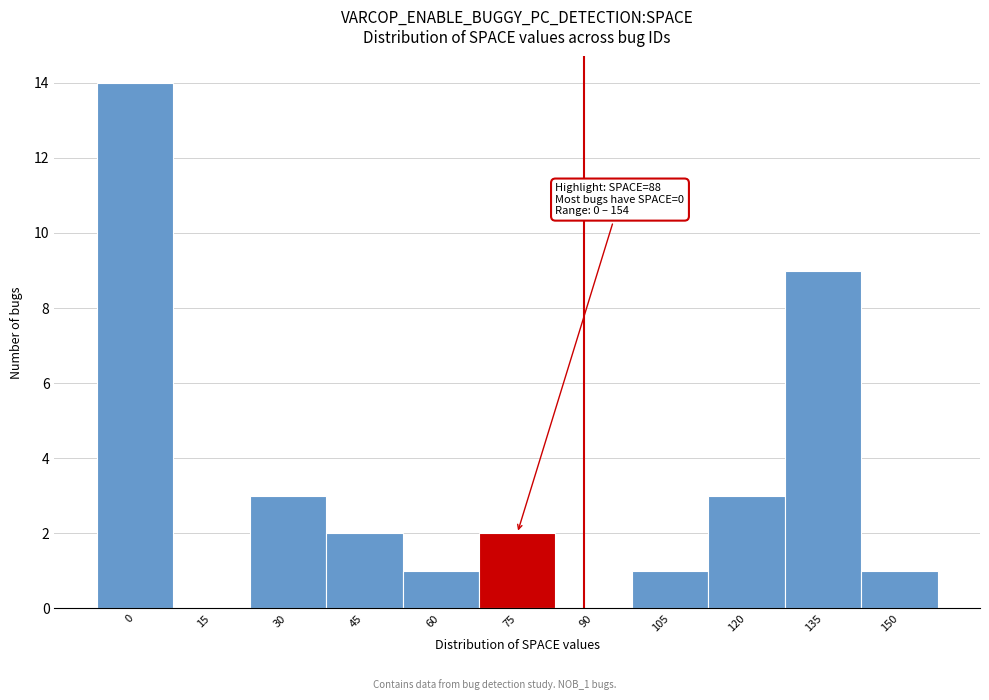

Reading left to right, transcribe all the data shown in this chart.

0=14	15=0	30=3	45=2	60=1	75=2	90=0	105=1	120=3	135=9	150=1